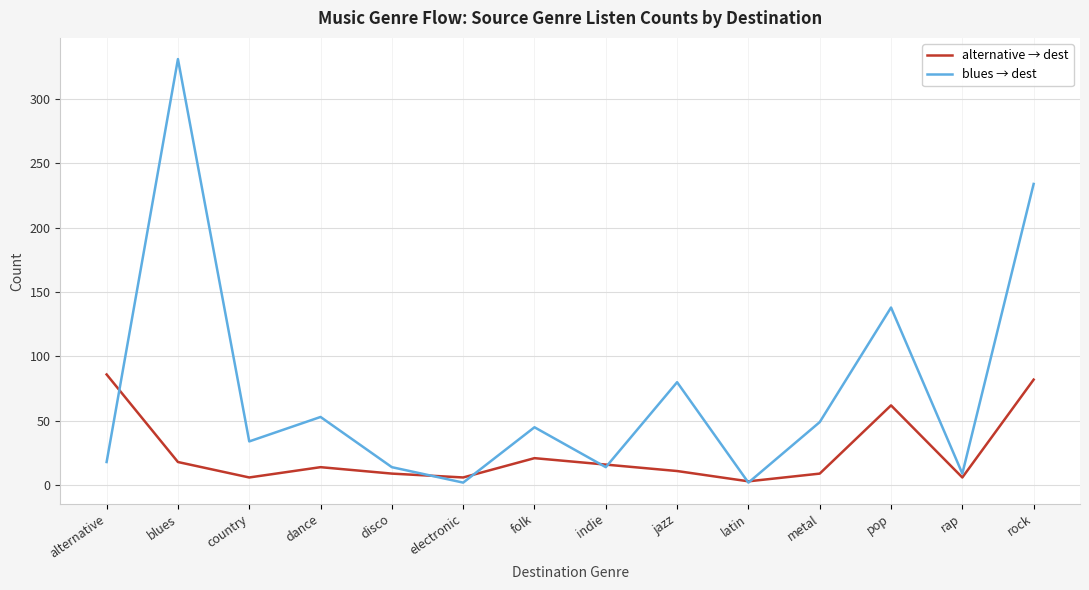

Which series has the largest total across all categories?

blues → dest